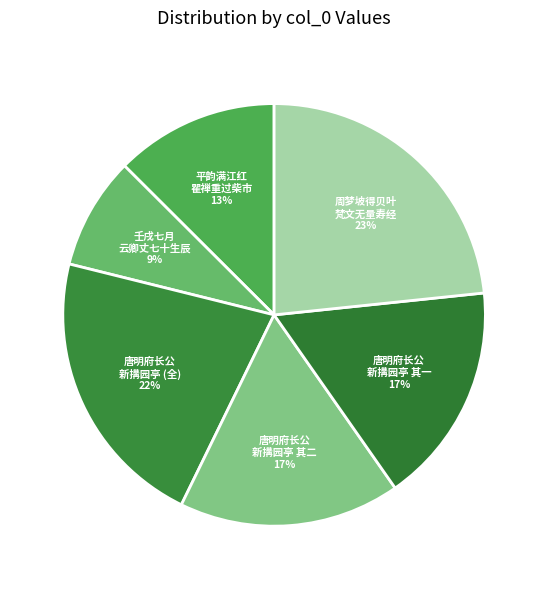

How many slices are in this pie chart?

6